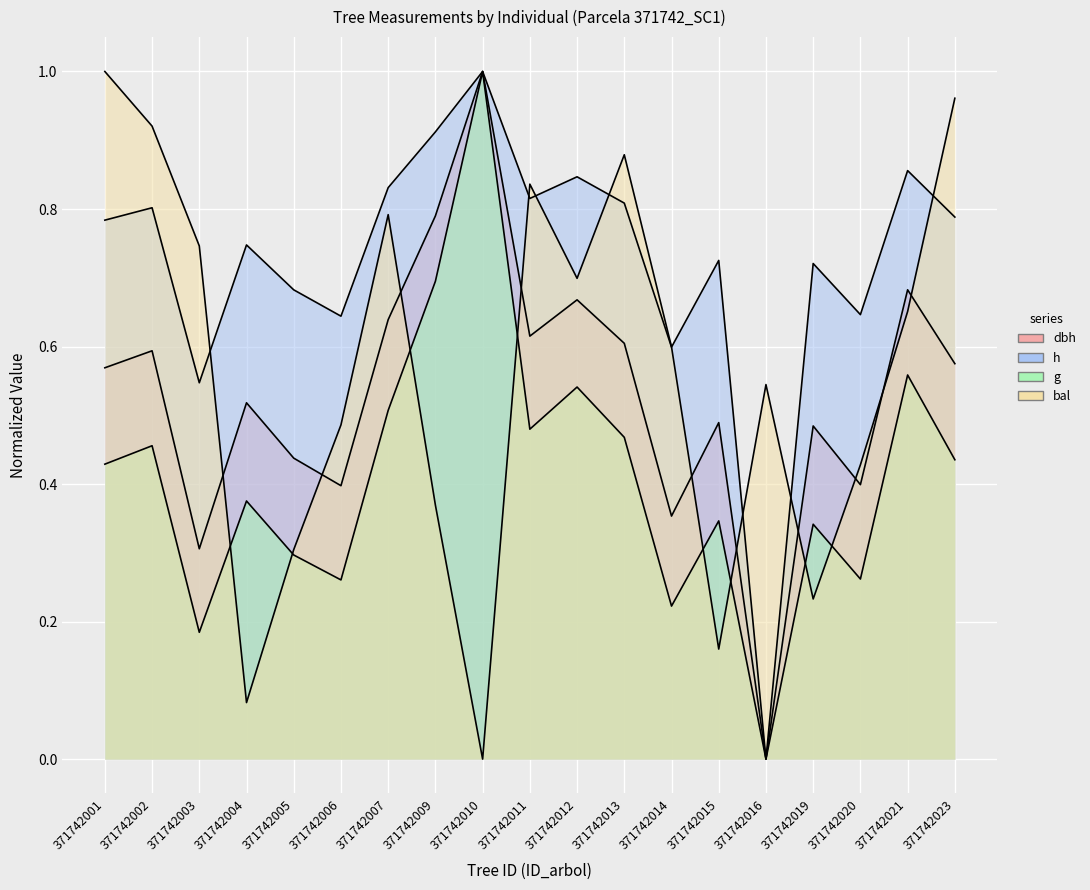

Is the value of dbh at 371742012 greater than the value of g at 371742002?

Yes